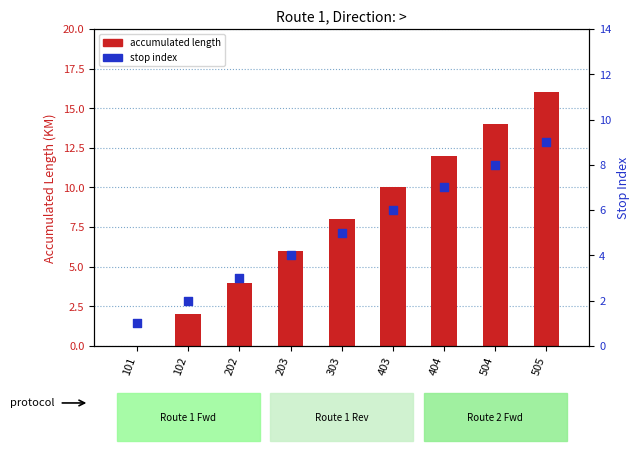

Which series has the largest total across all categories?

accumulated length